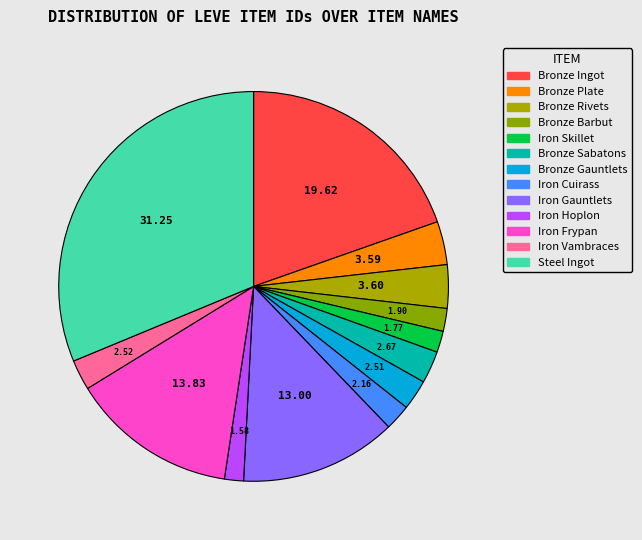

Combined, what portion of the pie is Iron Hoplon and Iron Skillet?

3.3%